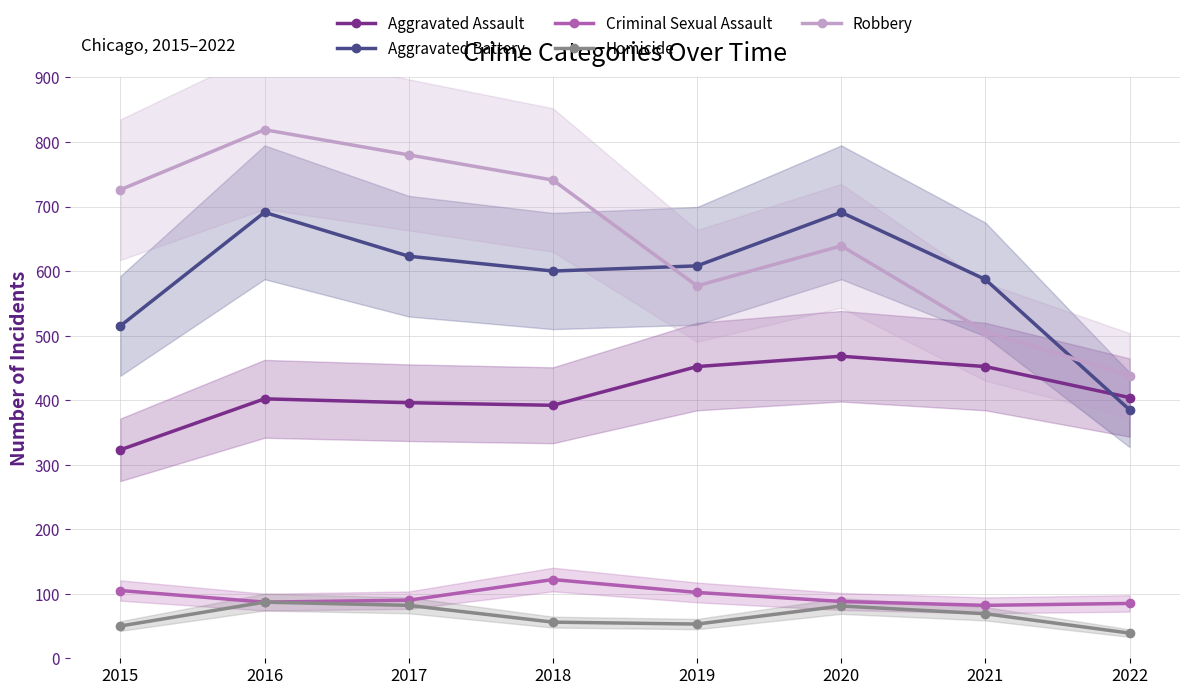

Which series has the largest range (max minus min)?

Robbery